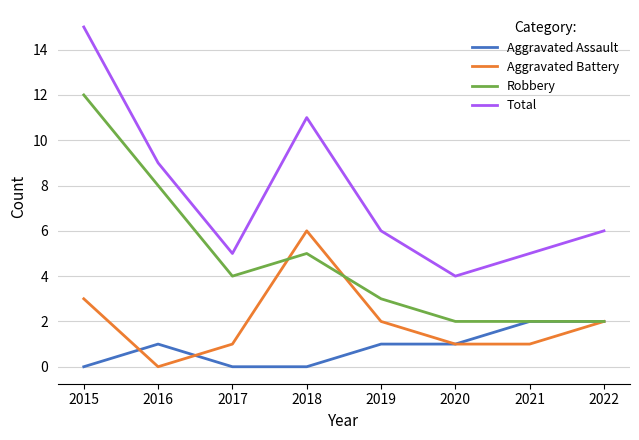

Reading left to right, what are all the values shown in this chart?

Aggravated Assault: 2015=0	2016=1	2017=0	2018=0	2019=1	2020=1	2021=2	2022=2
Aggravated Battery: 2015=3	2016=0	2017=1	2018=6	2019=2	2020=1	2021=1	2022=2
Robbery: 2015=12	2016=8	2017=4	2018=5	2019=3	2020=2	2021=2	2022=2
Total: 2015=15	2016=9	2017=5	2018=11	2019=6	2020=4	2021=5	2022=6